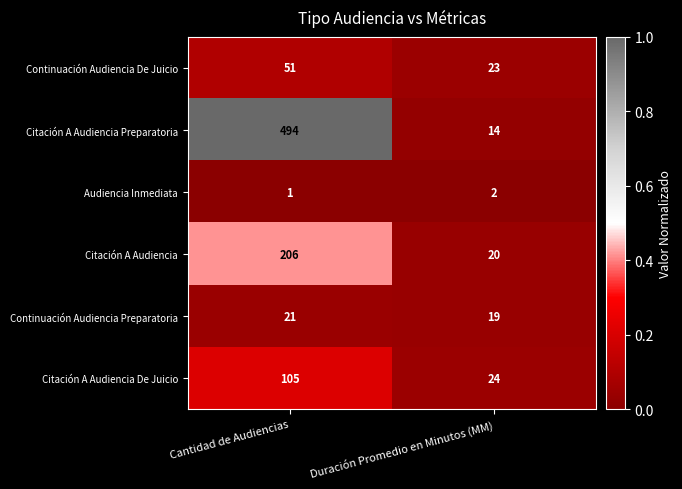

What is the maximum value shown in the chart?

494